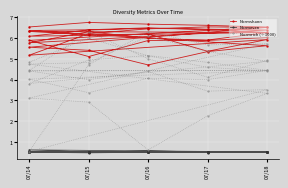

Count the Normeven values in the range 0 to 1.

40